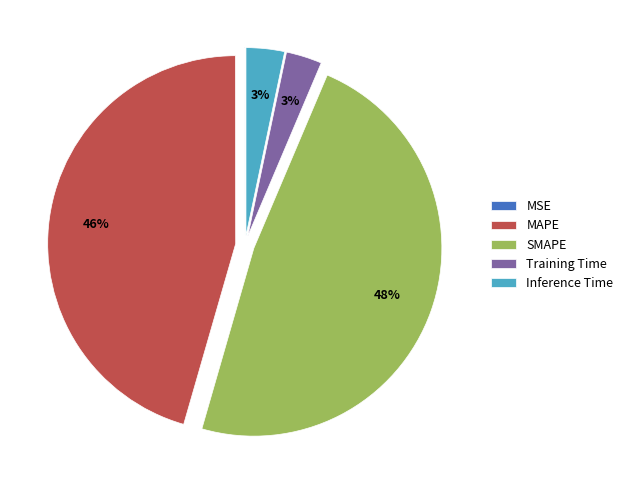

True or false: SMAPE accounts for 48% of the total.

True